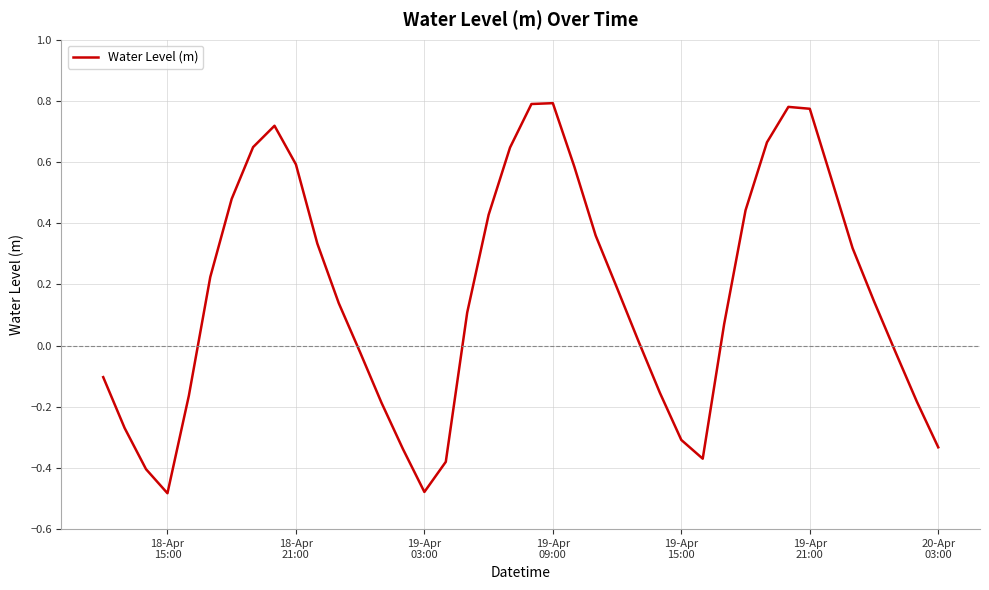

What is the difference between the maximum and minimum values?

1.3